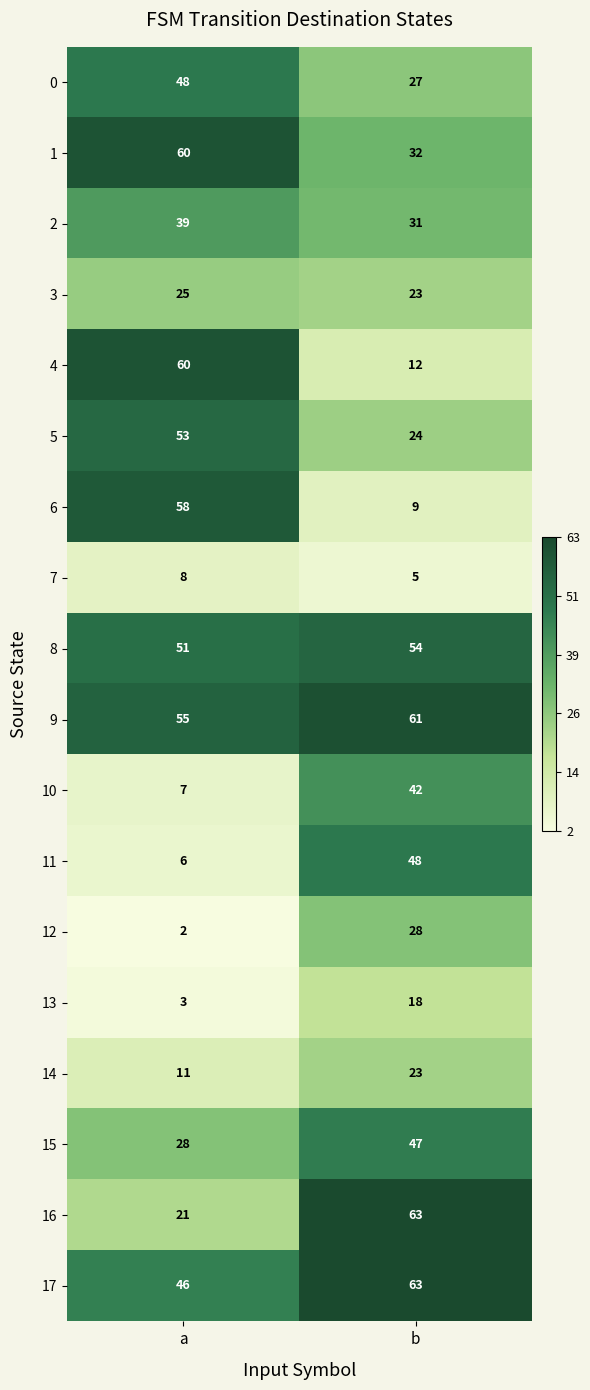

Which label corresponds to the largest value in the chart?

b